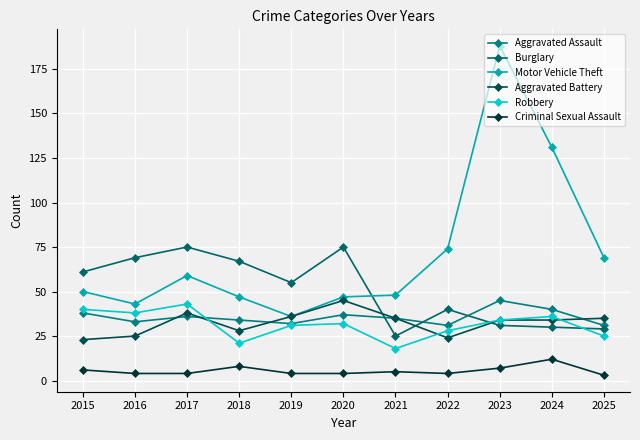

True or false: Motor Vehicle Theft and Criminal Sexual Assault cross at least once.

False